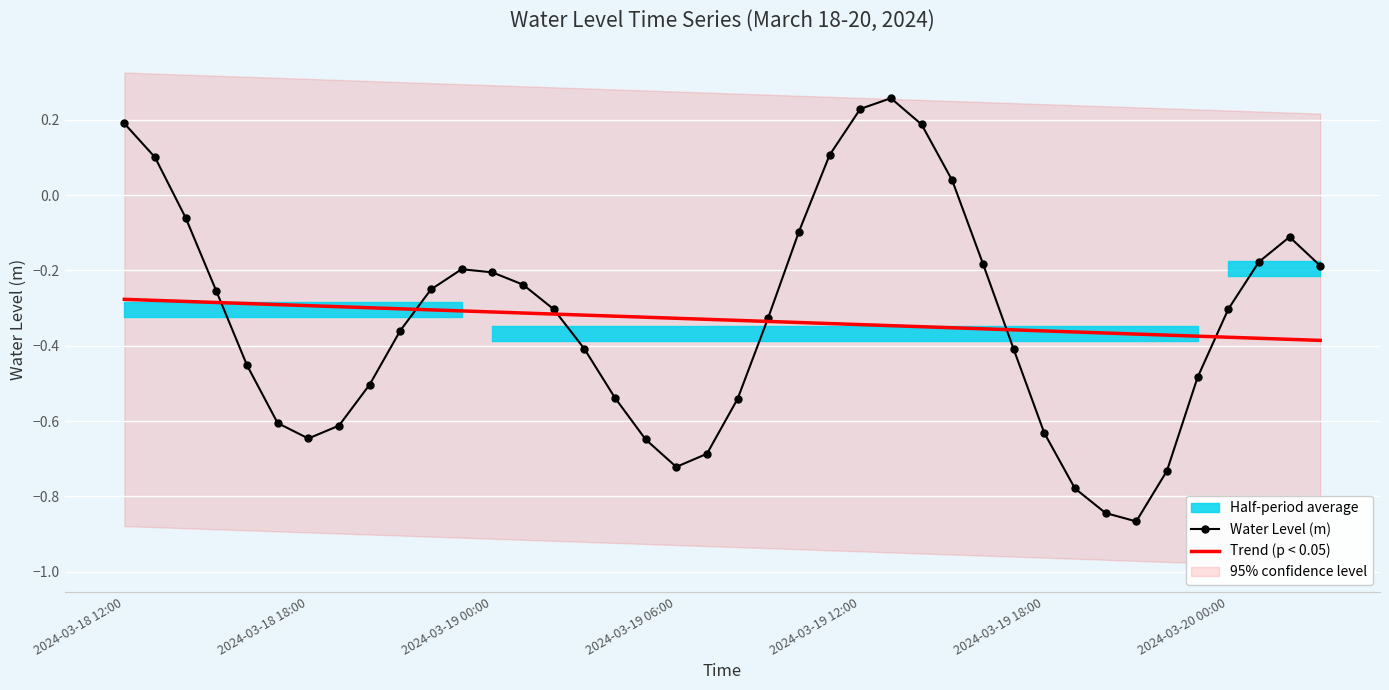

At which category is the sum across all series the highest?

2024-03-18 12:00